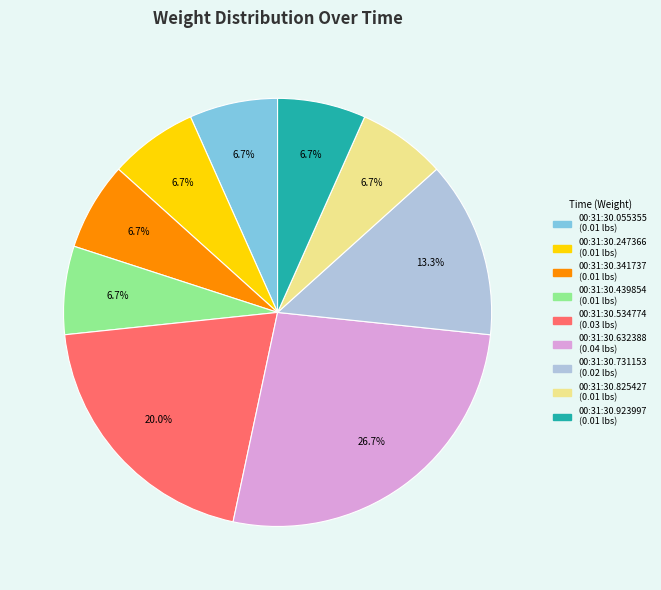

The 00:31:30.632388 slice represents 27% of the pie. True or false?

True